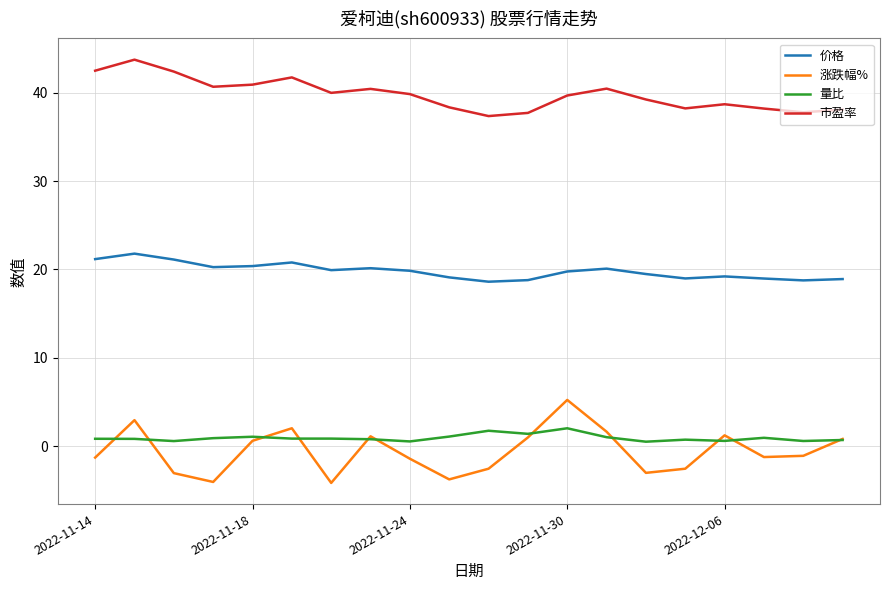

Rank the series by their maximum value, from highest to lowest.

市盈率, 价格, 涨跌幅%, 量比